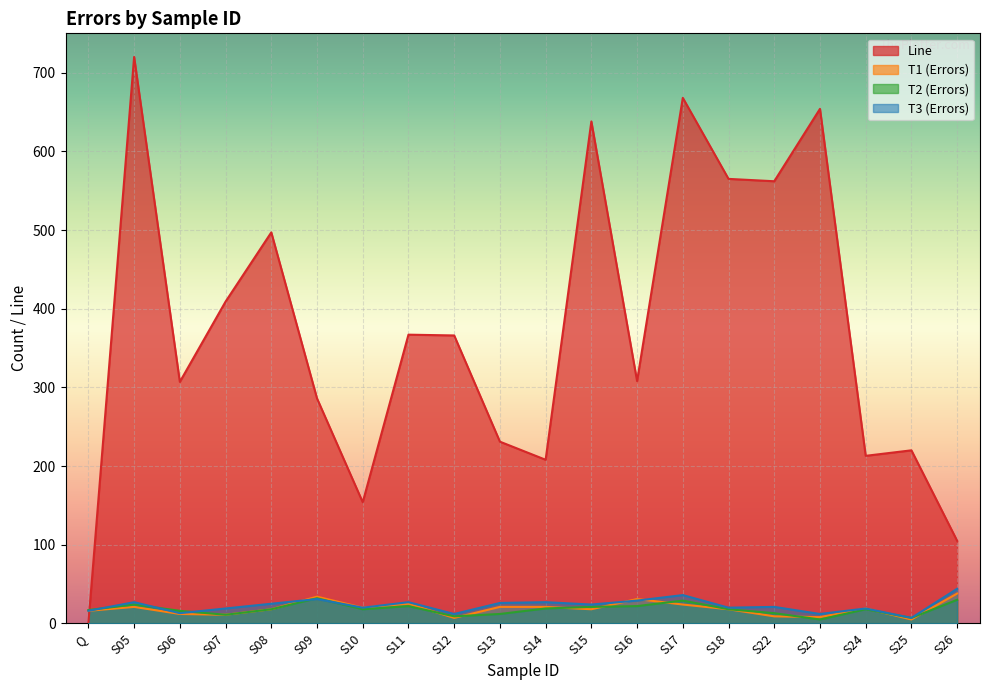

At which category does T3 reach its first local peak?

S05